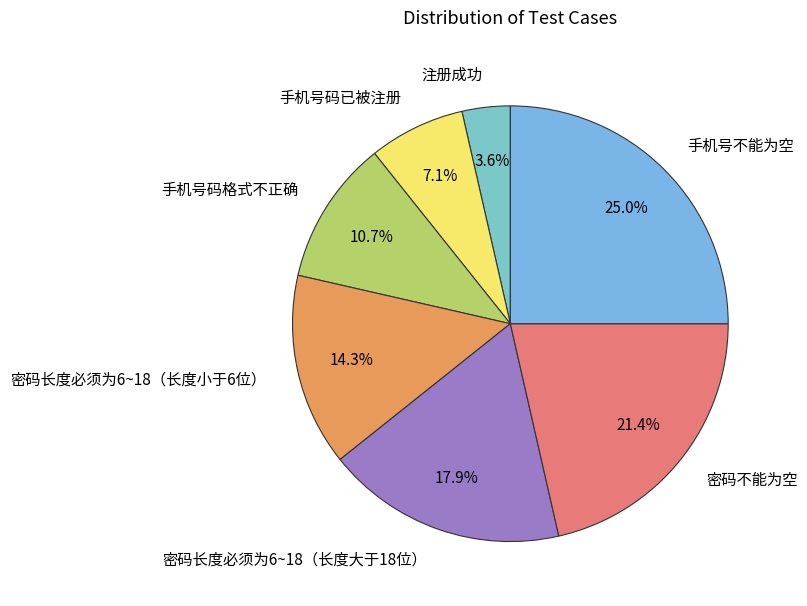

To the nearest percent, what is the combined percentage of 手机号码格式不正确 and 手机号不能为空?

36%